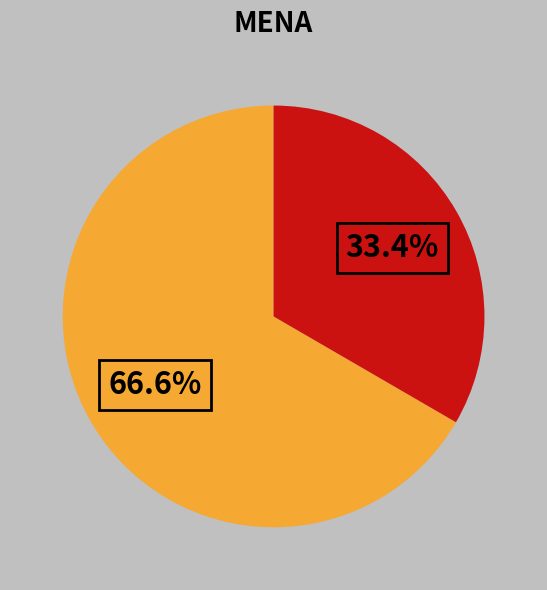

Is there a majority slice in this chart?

Yes